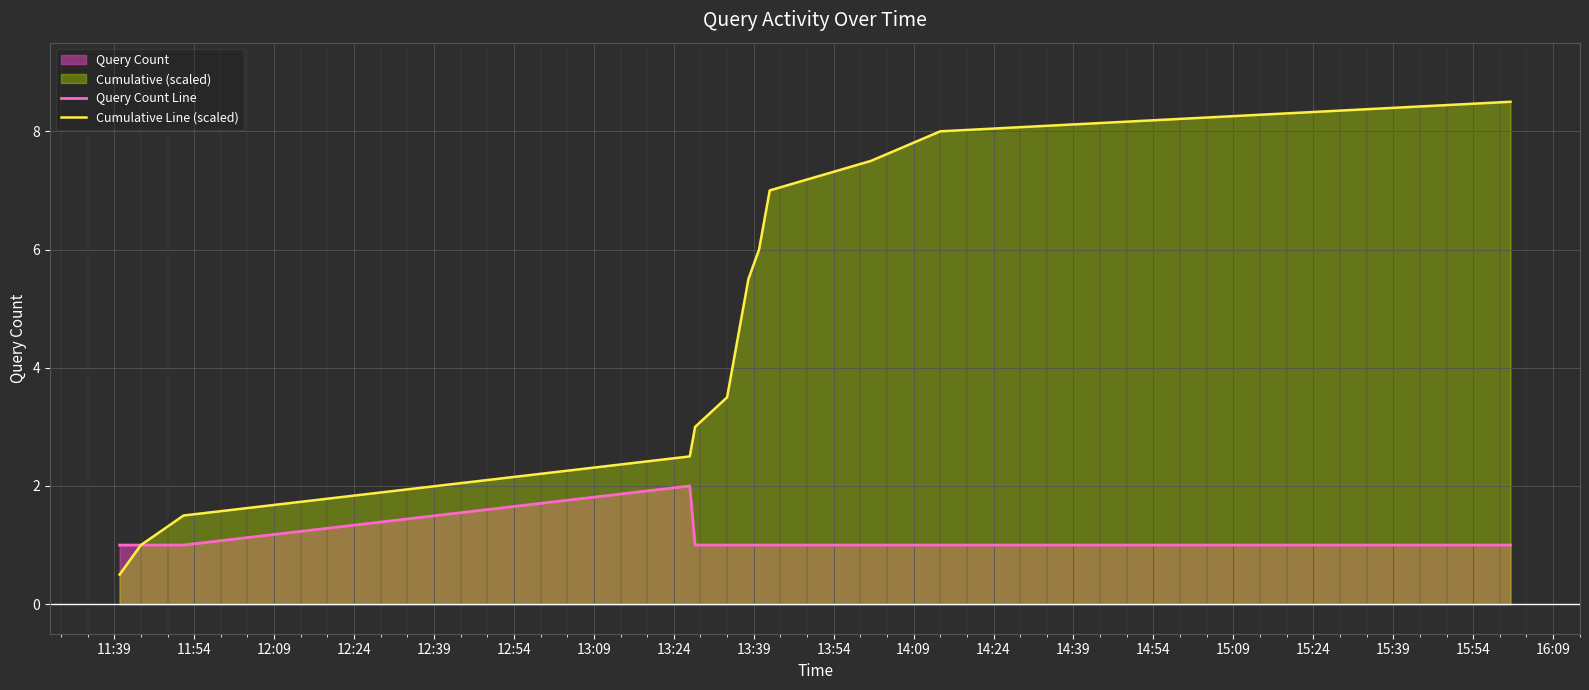

List the series in order of their peak value, lowest first.

Query Count Line, Cumulative Line (scaled)